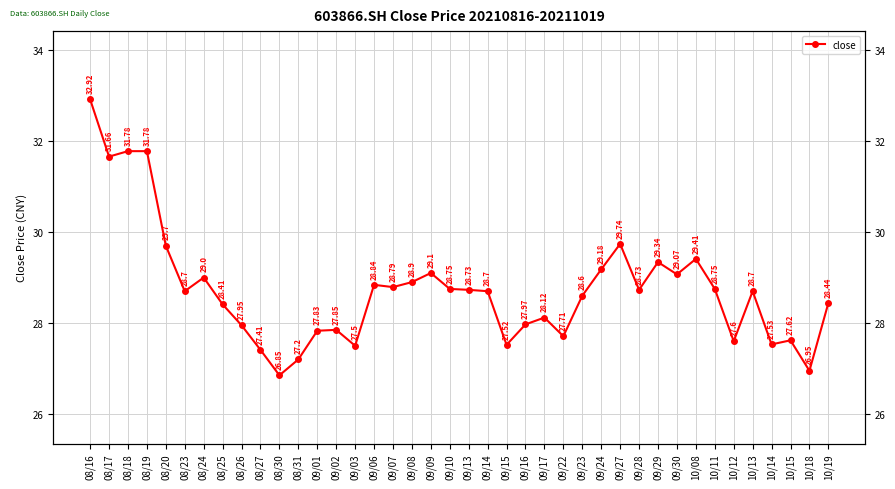

List the labels in order of value, largest first.

08/16, 08/18, 08/19, 08/17, 09/27, 08/20, 10/08, 09/29, 09/24, 09/09, 09/30, 08/24, 09/08, 09/06, 09/07, 09/10, 10/11, 09/13, 09/28, 08/23, 09/14, 10/13, 09/23, 10/19, 08/25, 09/17, 09/16, 08/26, 09/02, 09/01, 09/22, 10/15, 10/12, 10/14, 09/15, 09/03, 08/27, 08/31, 10/18, 08/30